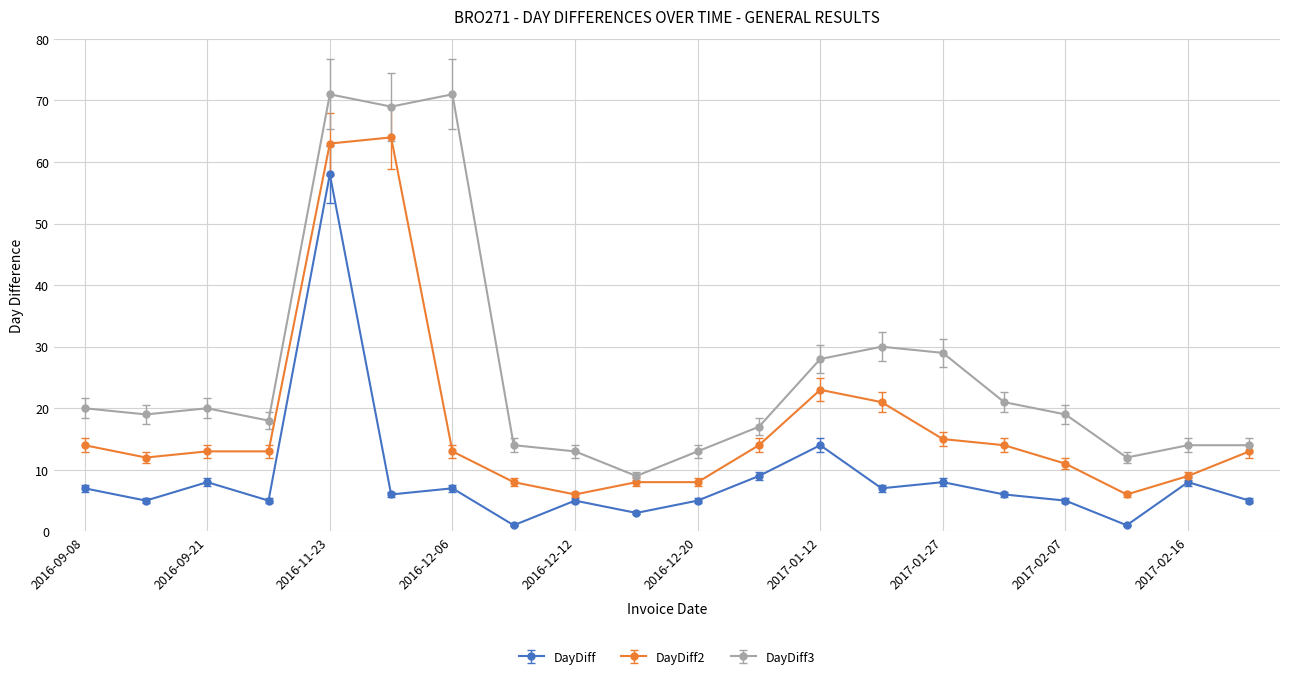

True or false: DayDiff has more than 0 points higher than both neighbors.

True